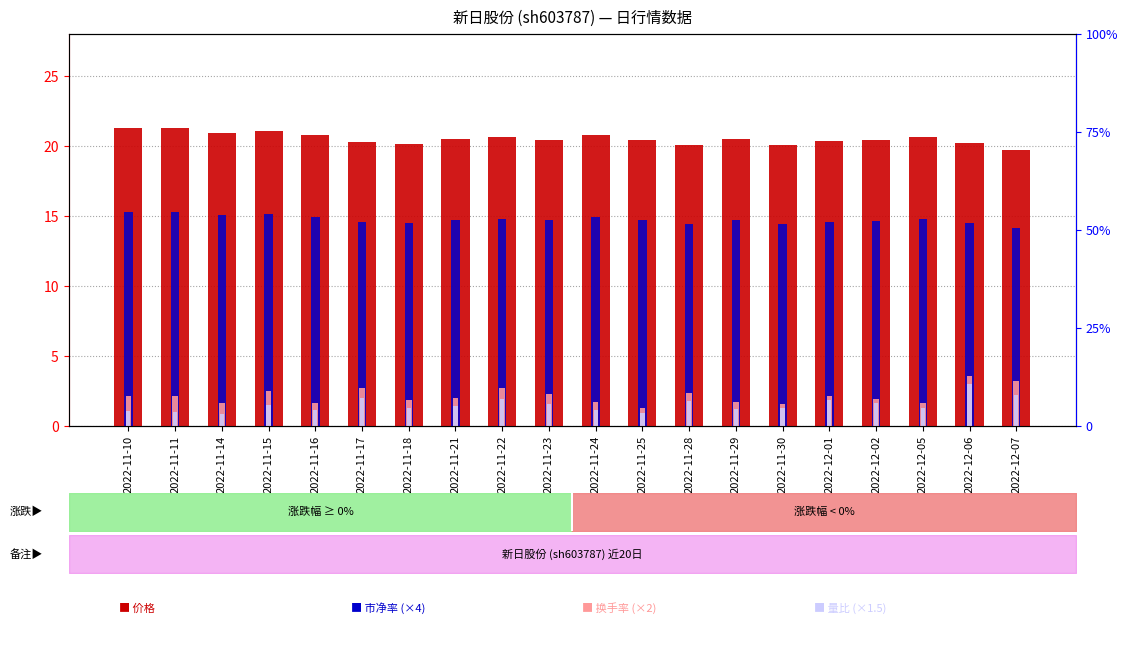

What is the value of the 量比 (×1.5) bar at the 11th from the left?

1.1